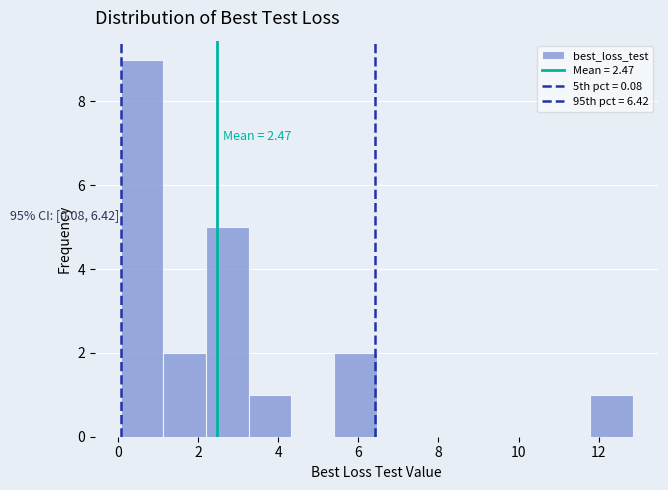

Over which range of the x-axis is the bar tallest?

0.0 to 1.2